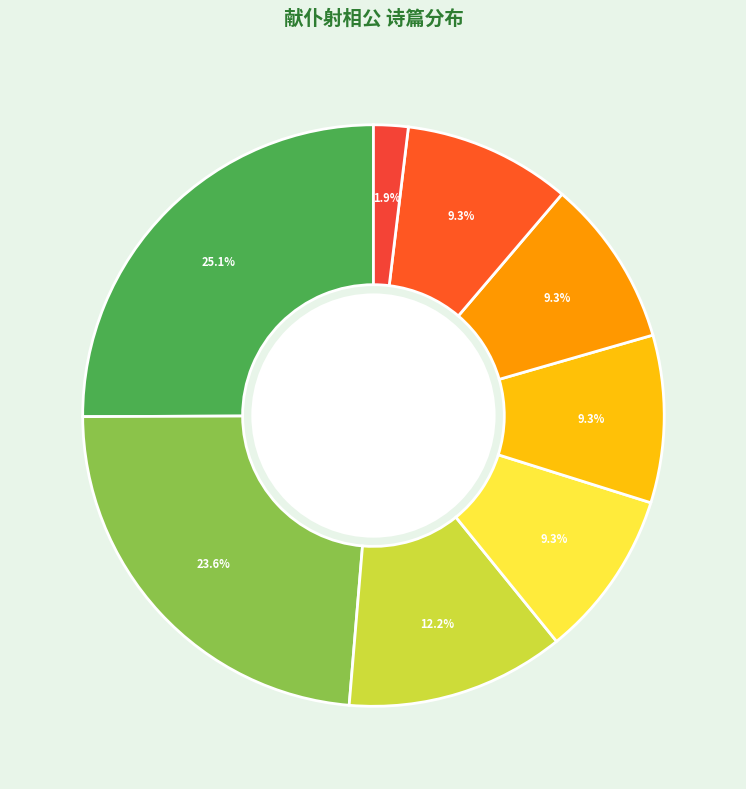

To the nearest percent, what is the average slice percentage?

12%